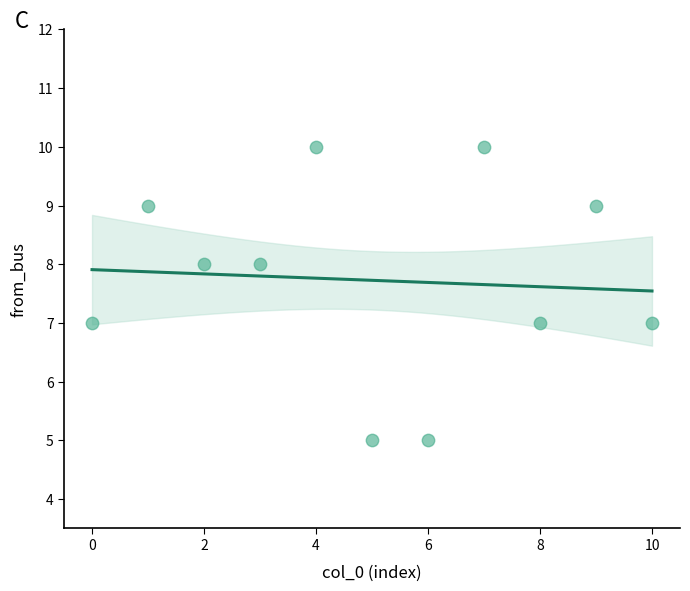

What is the range of Y values (max minus min)?

5